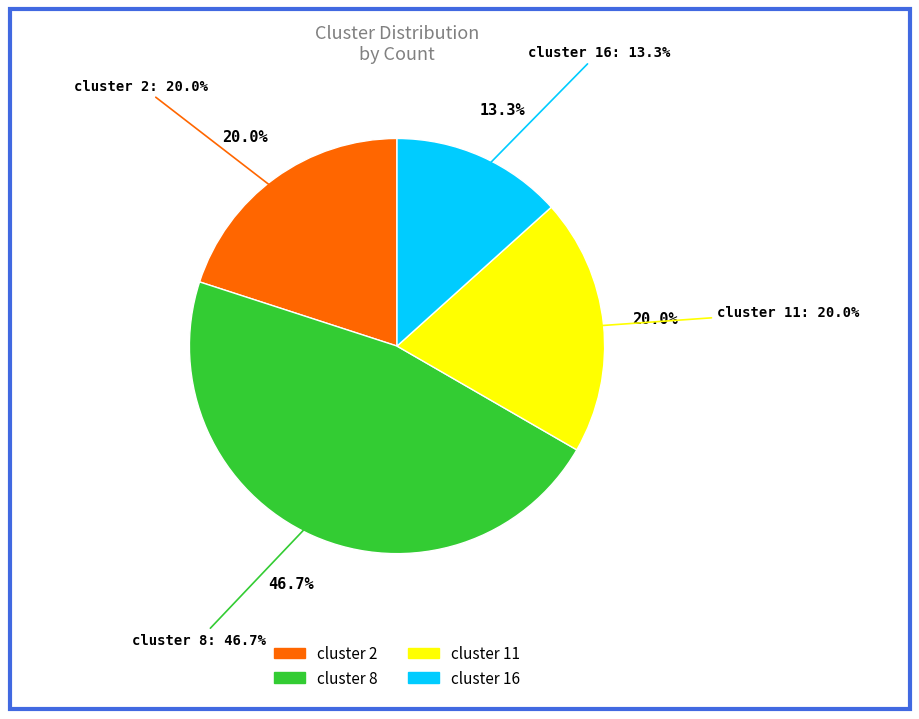

What percentage is NOT represented by cluster 11?

80.0%